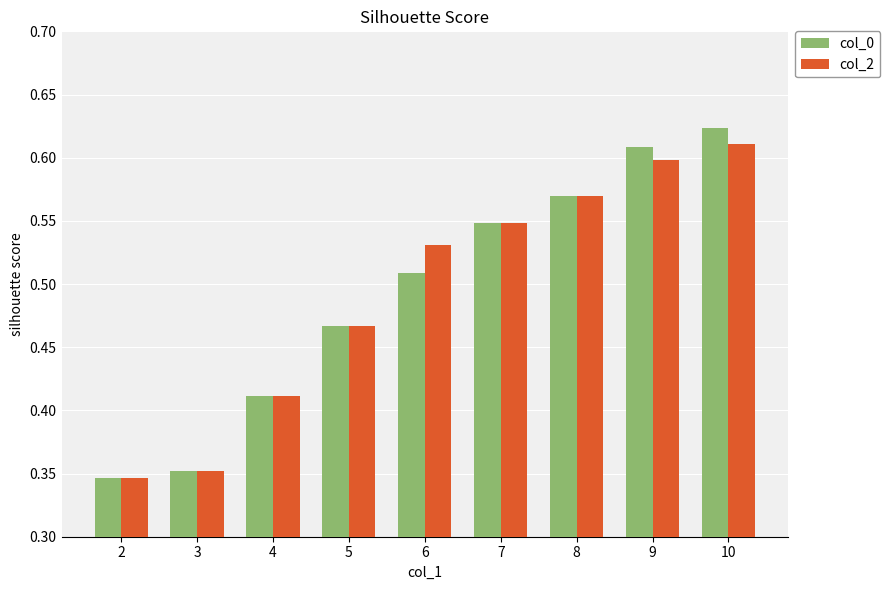

What is the sum of all col_0 values?

4.4